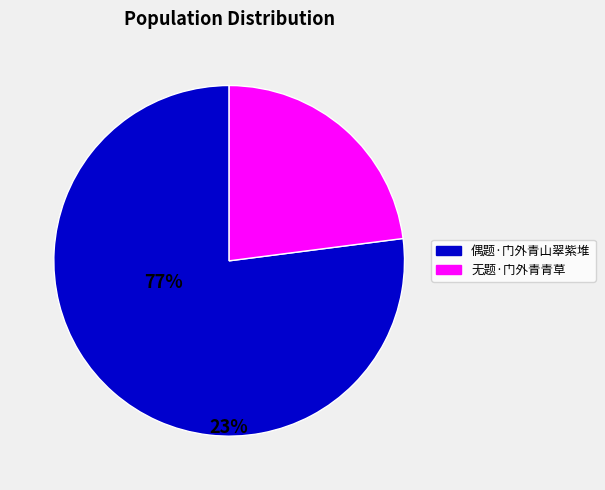

What is the largest slice in the pie chart?

偶题·门外青山翠紫堆